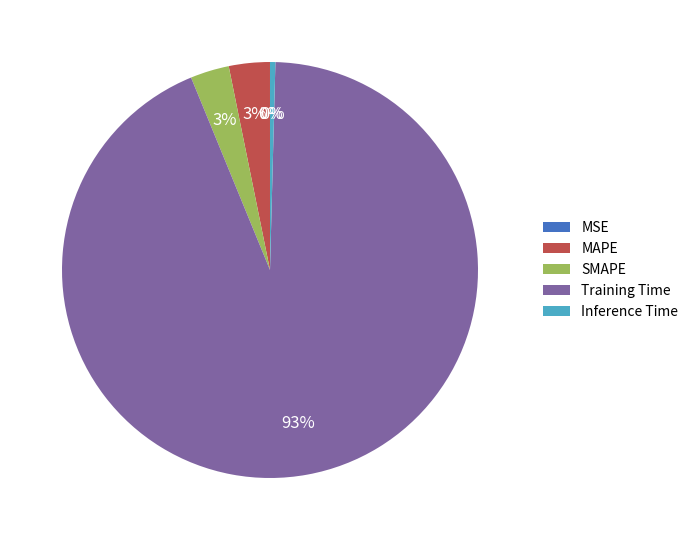

Combined, do Inference Time and Training Time account for over 50%?

Yes